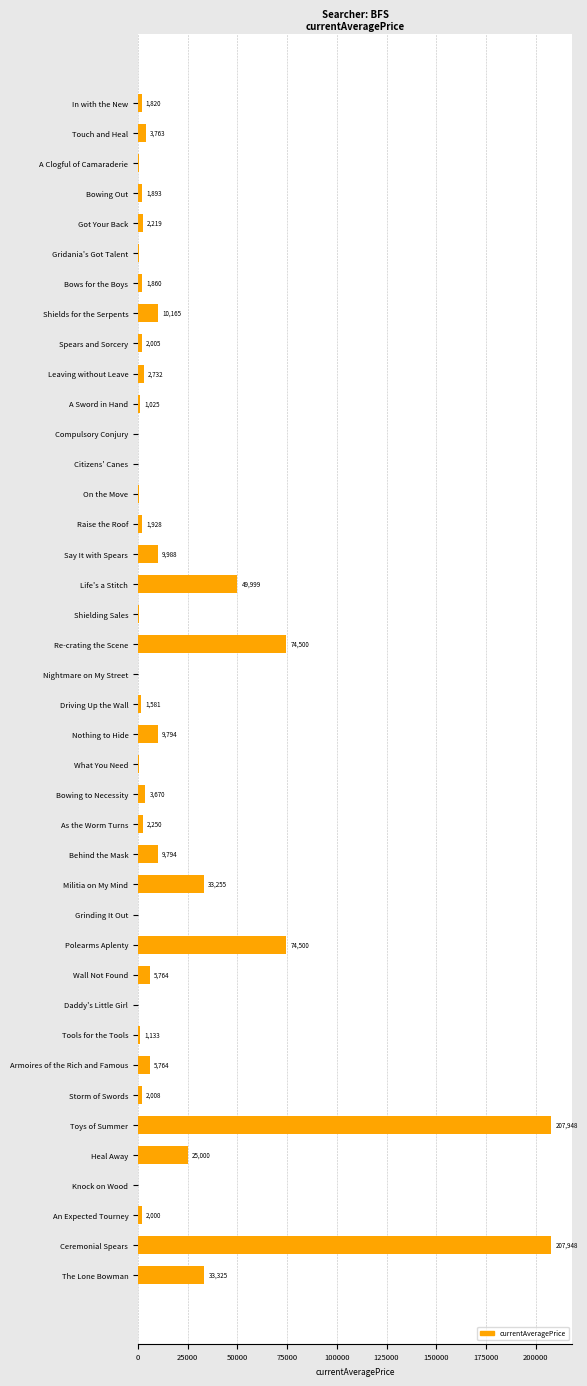

What is the greatest value displayed?

207948